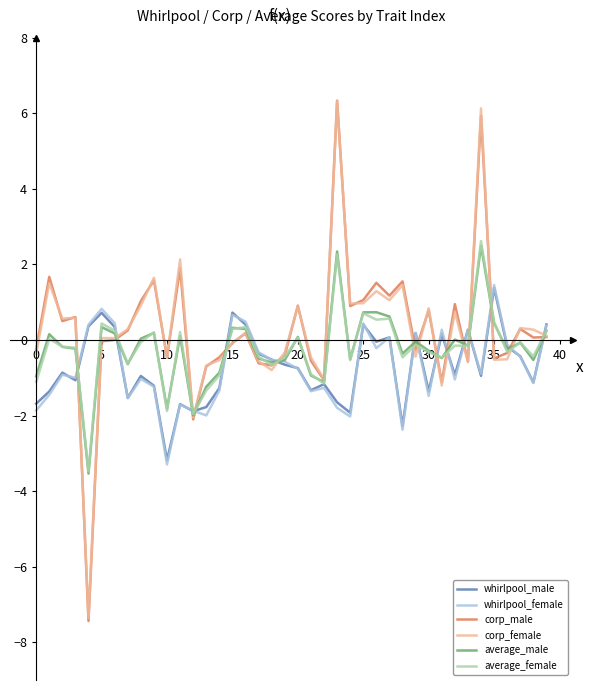

What is the minimum value shown in the chart?

-7.4